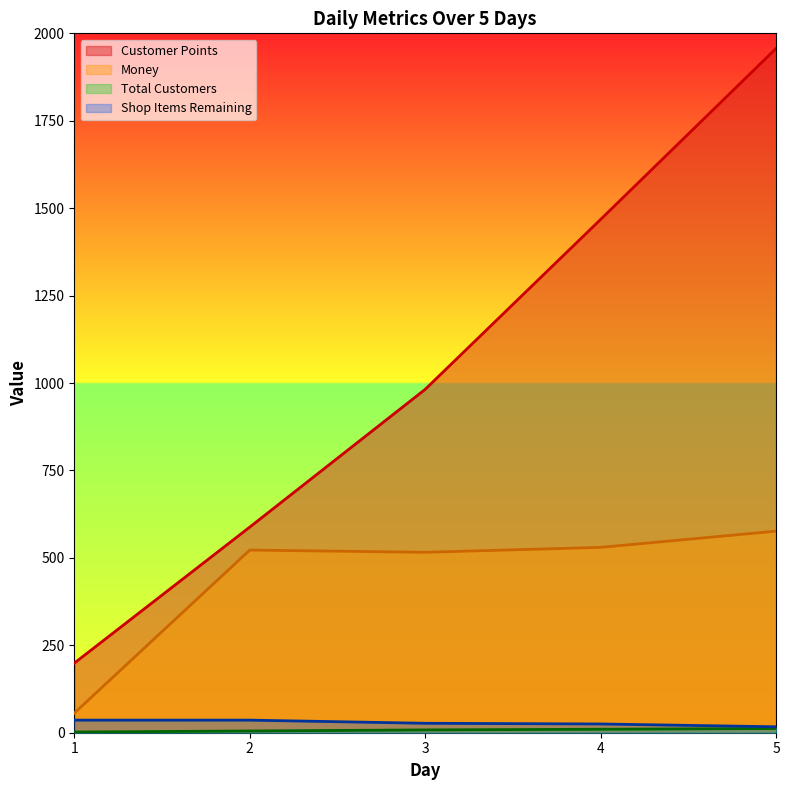

How many lines are shown in the chart?

4